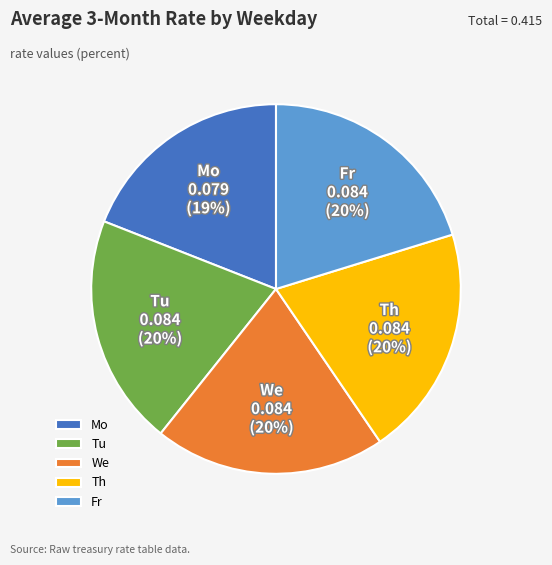

Combined, do Tu and Fr account for over 50%?

No